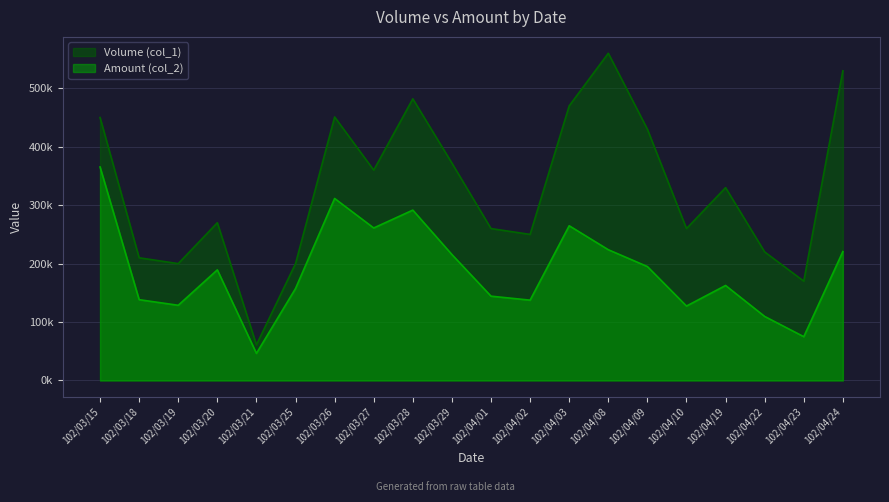

What is the label of the 18th point from the left?

102/04/22